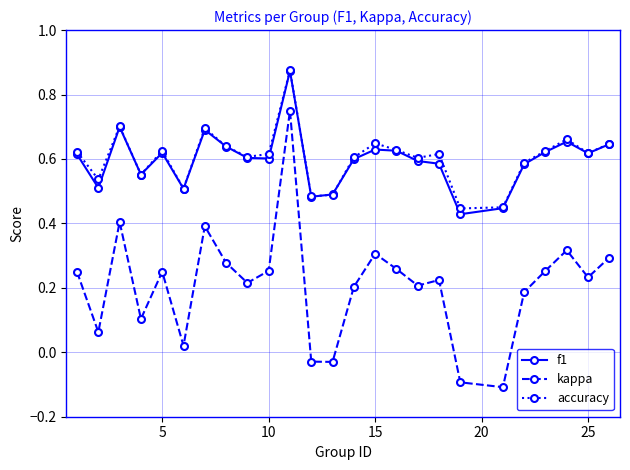

At how many categories does at least one series exceed 0?

25